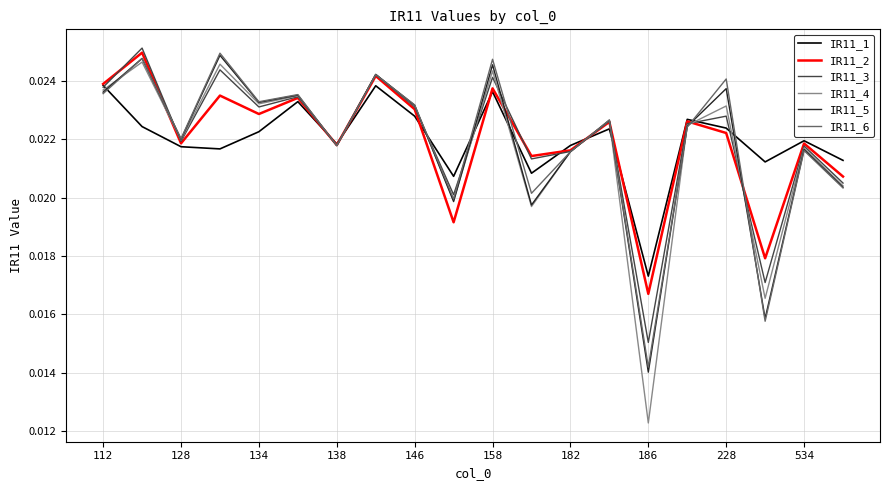

What are all the series names shown in the legend?

IR11_1, IR11_2, IR11_3, IR11_4, IR11_5, IR11_6